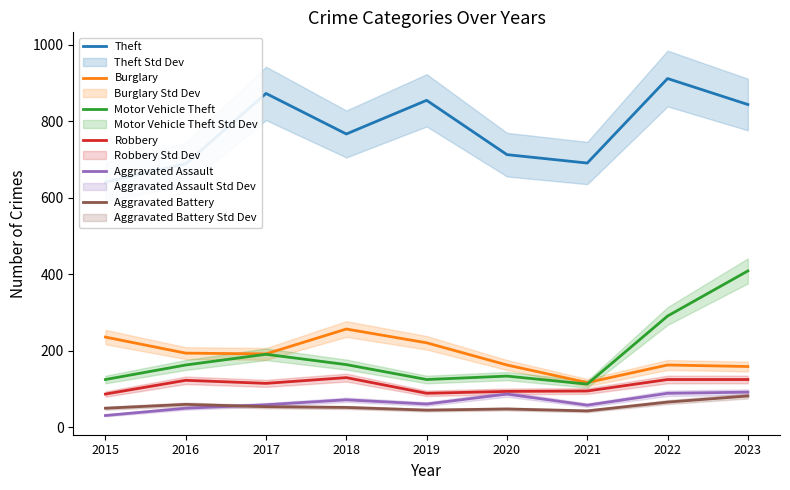

Between 2020 and 2021, which series saw the biggest shift?

Burglary